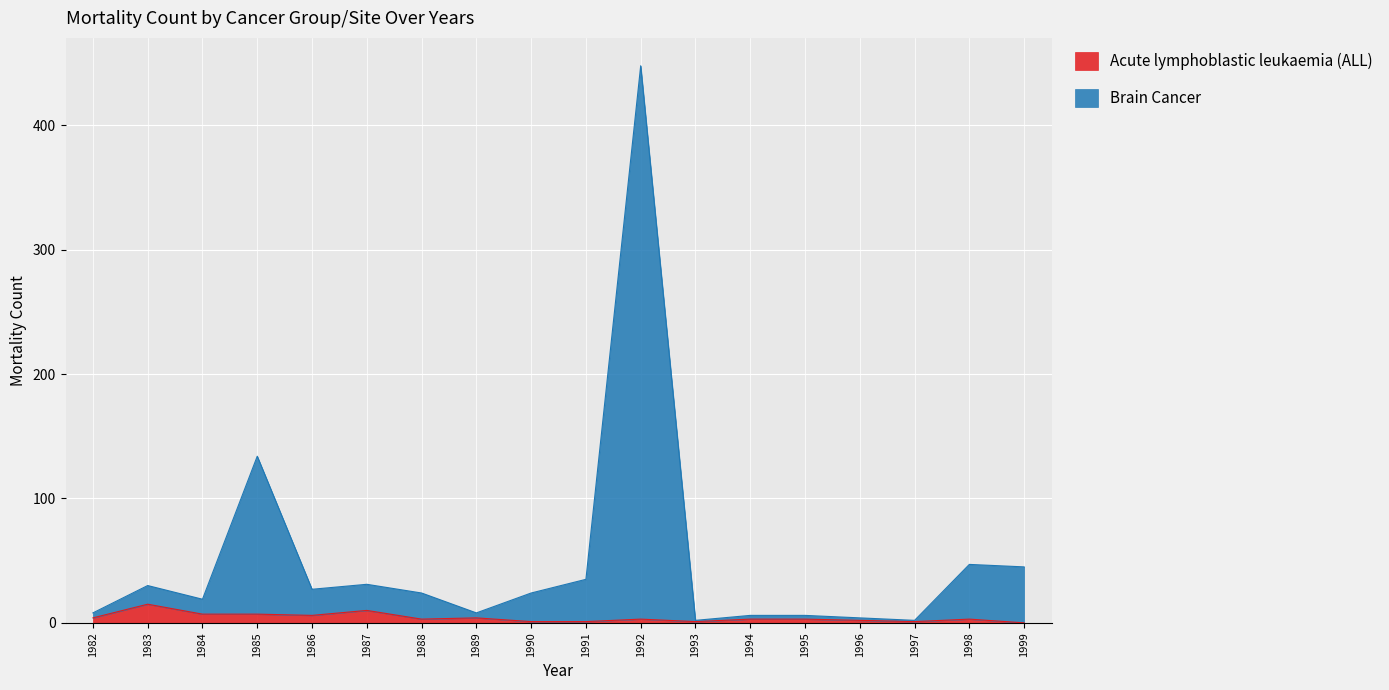

What is the value of the Brain Cancer point at the 5th from the left?

27